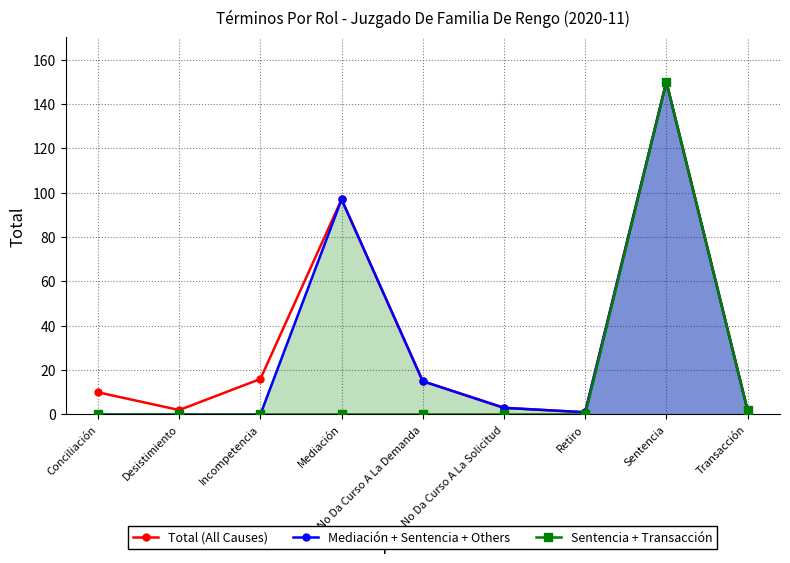

At how many categories does at least one series exceed 17?

2